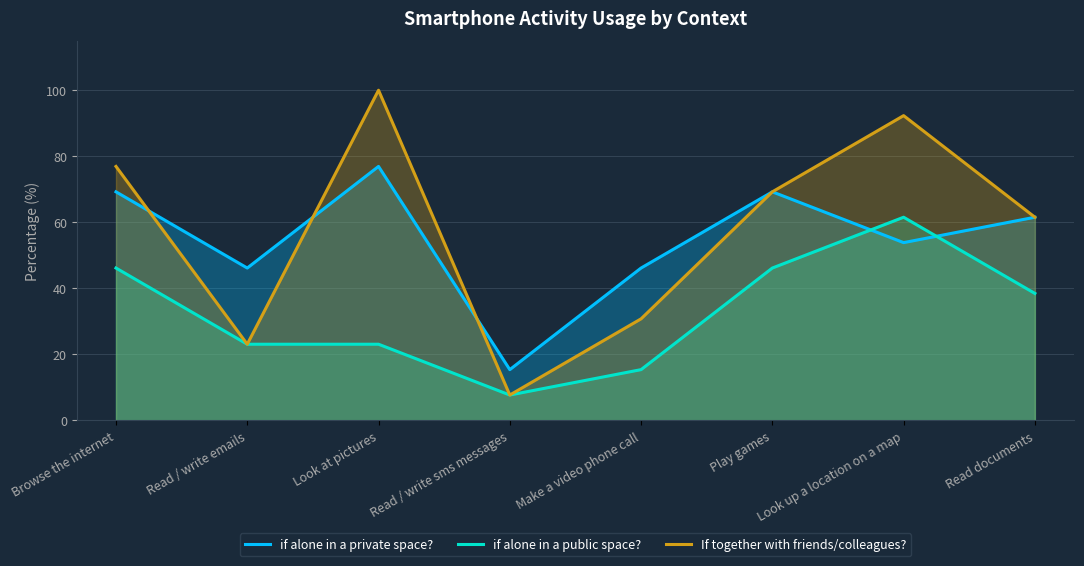

Where is if alone in a private space? nearest to the value 46?

Read / write emails